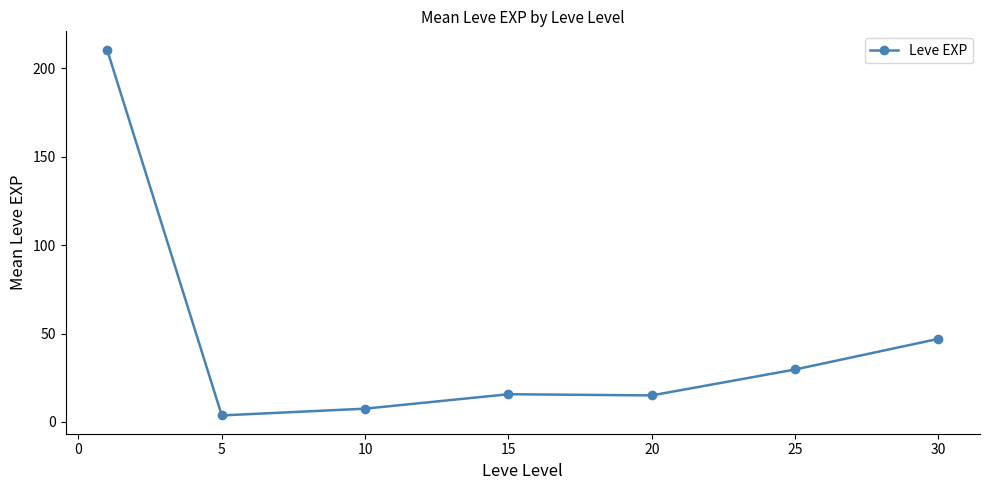

What is the value of the 6th point from the left?

29.7